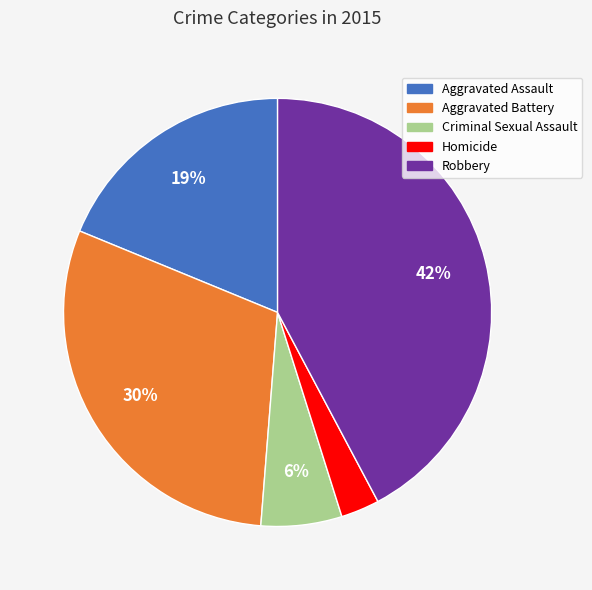

How many slices are in this pie chart?

5